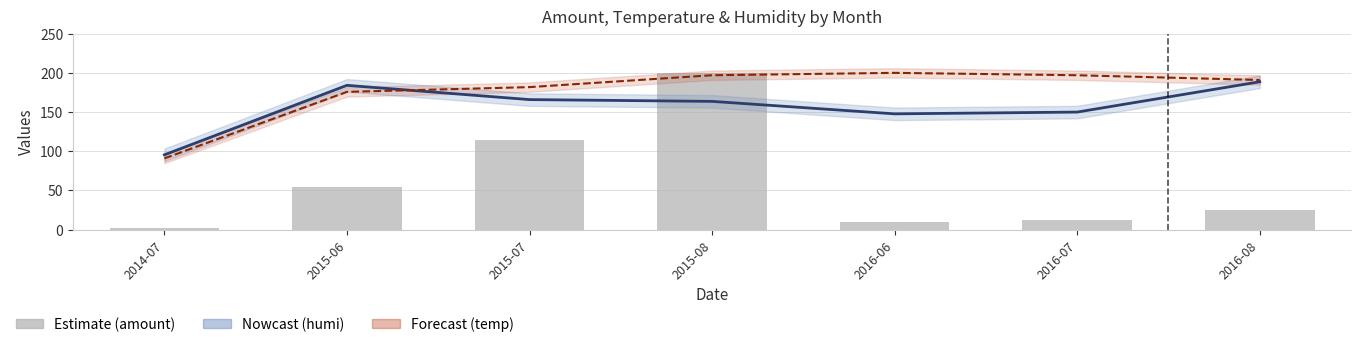

What is the sum of all amount values?

416.6